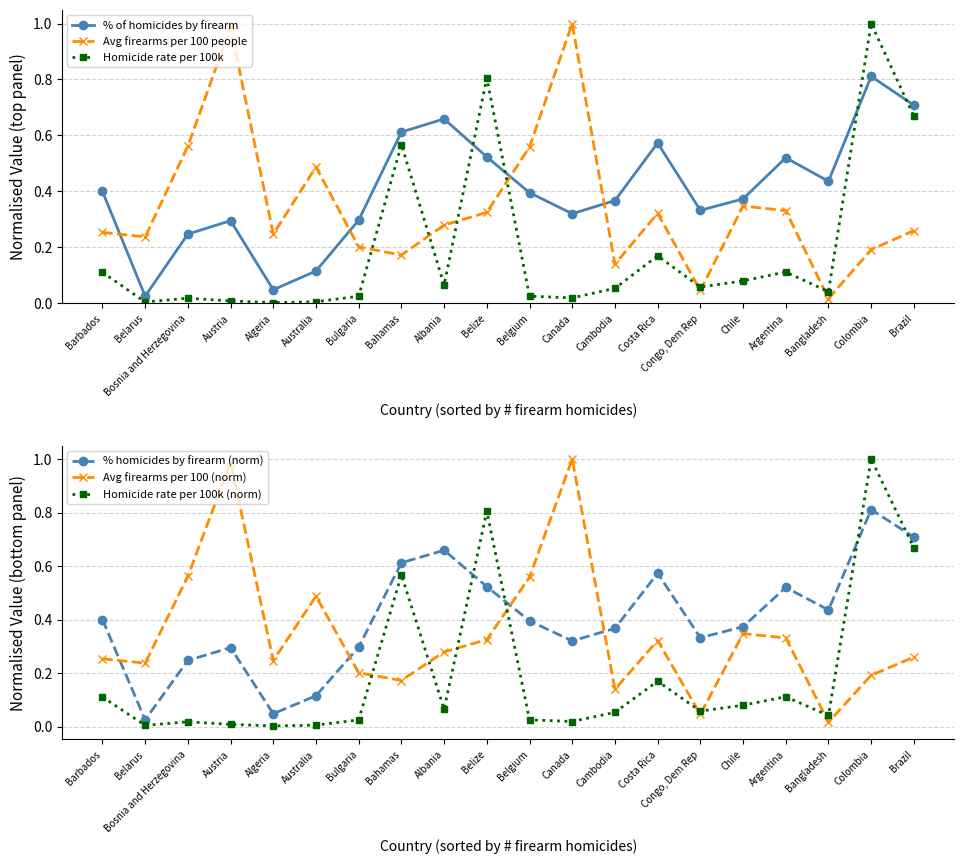

How many lines are shown in the chart?

6